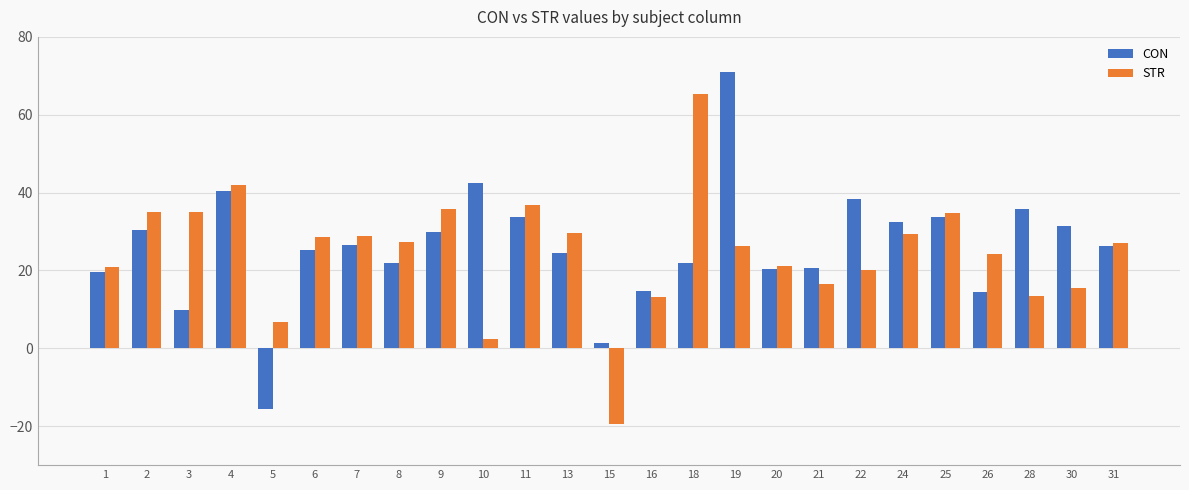

What are all the series names shown in the legend?

CON, STR